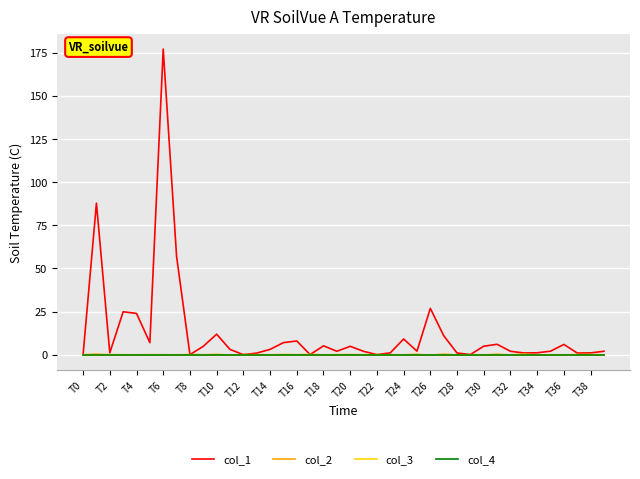

At how many categories does at least one series exceed 30?

3